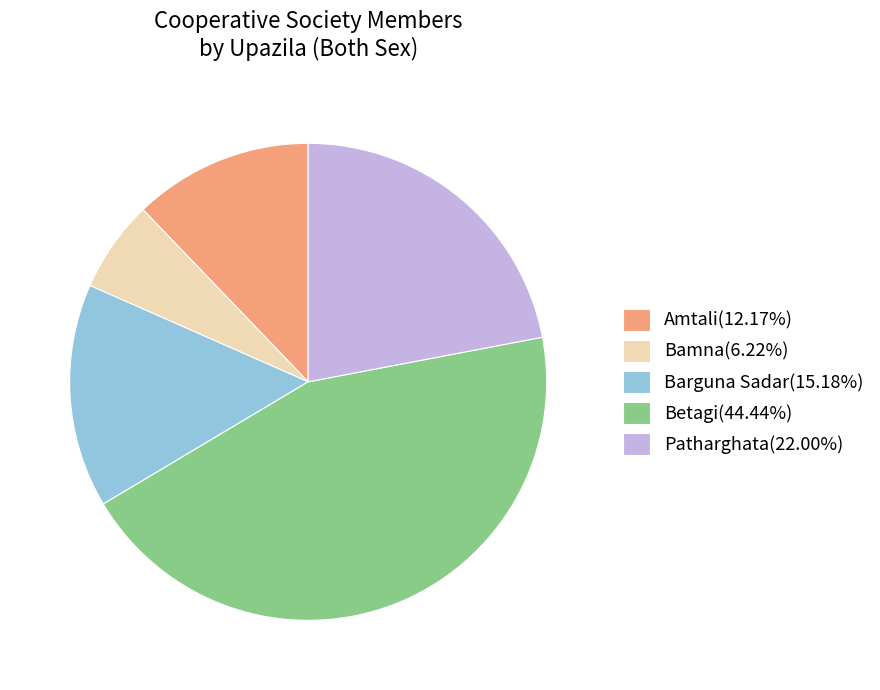

Combined, do Patharghata(22.00%) and Amtali(12.17%) account for over 50%?

No